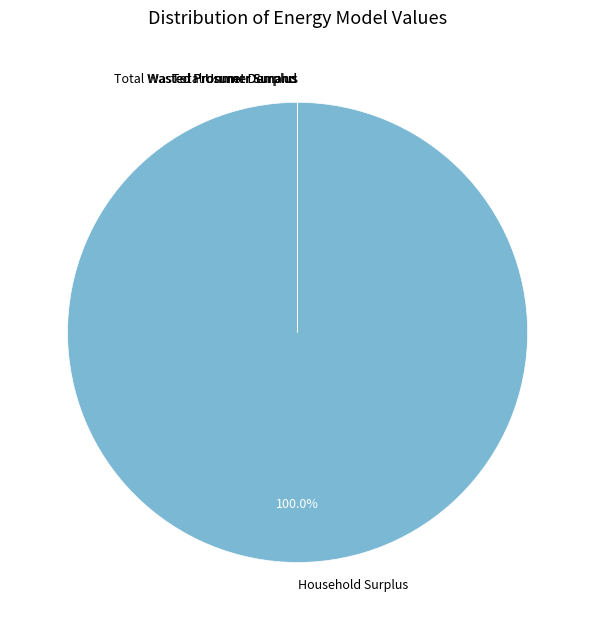

Is there any slice that represents more than half of the pie?

Yes